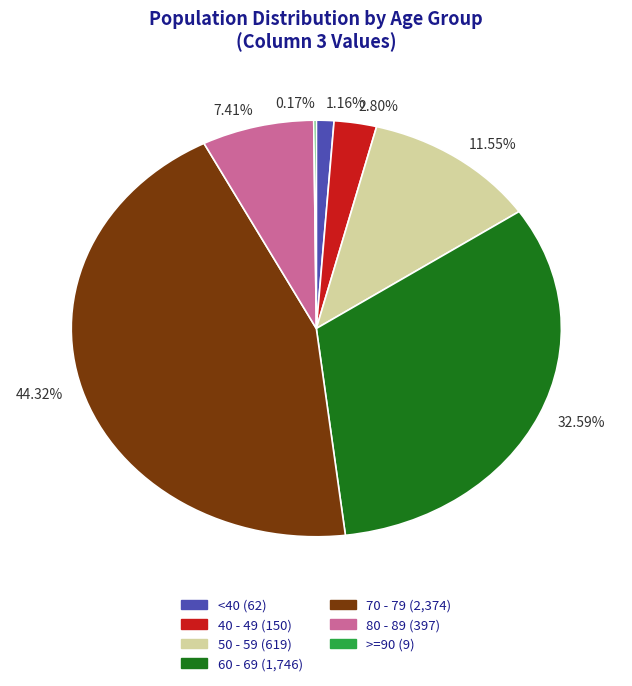

Is there any slice that represents more than half of the pie?

No